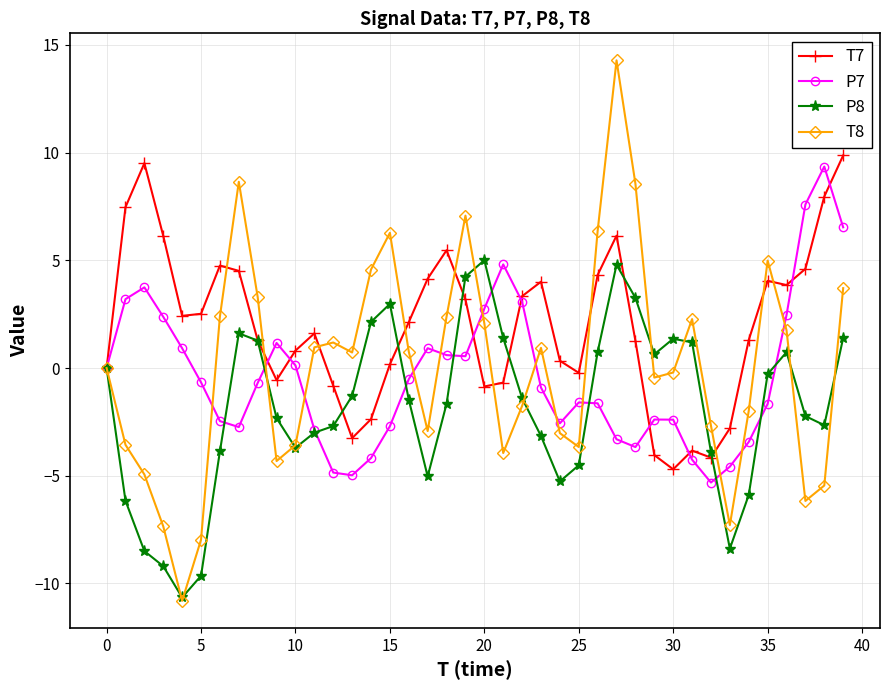

True or false: T7 has more than 0 points higher than both neighbors.

True